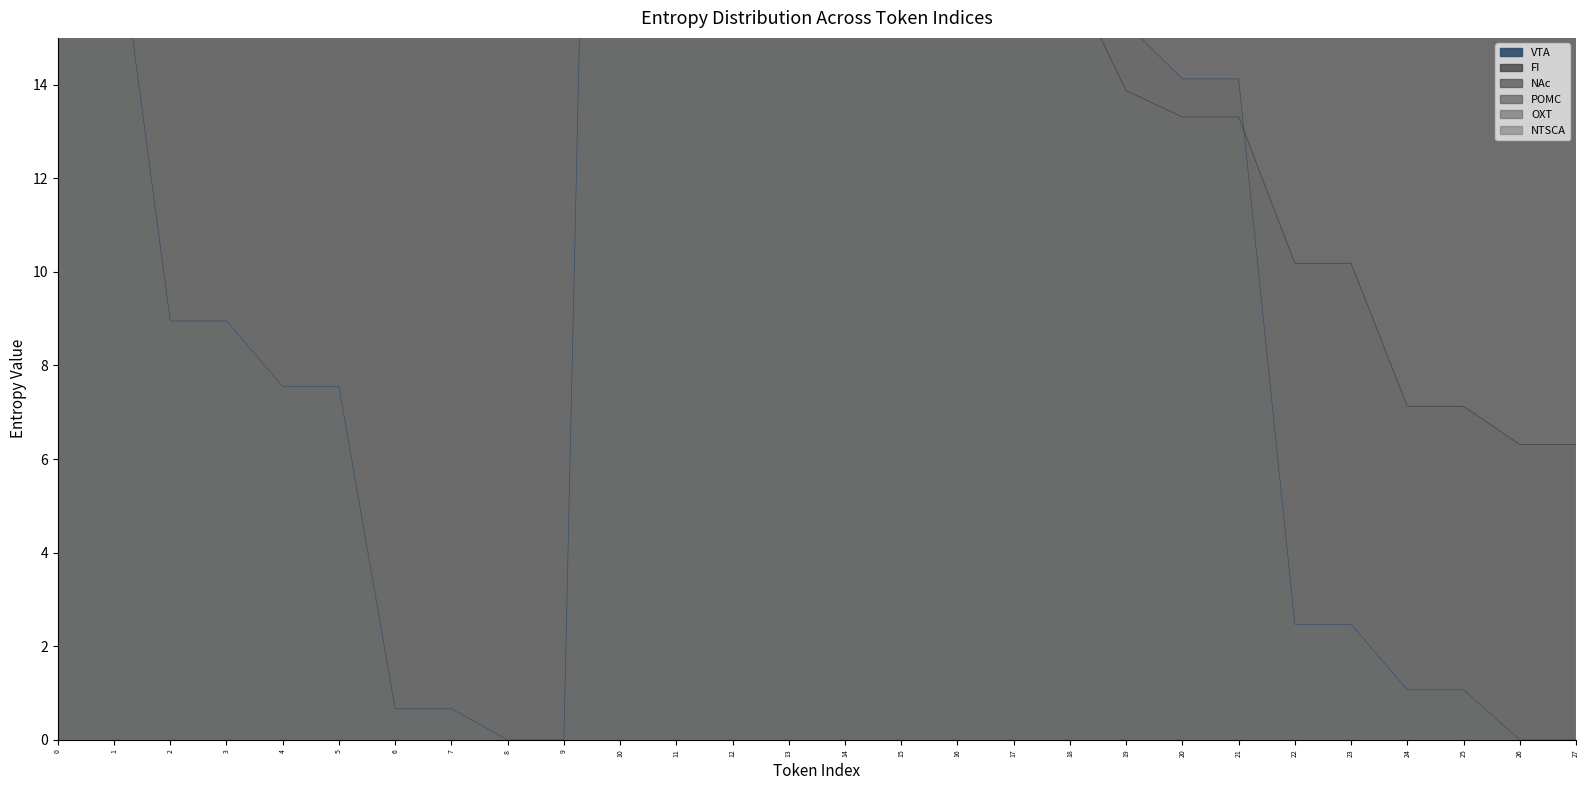

Which series contains the lowest Y value?

VTA